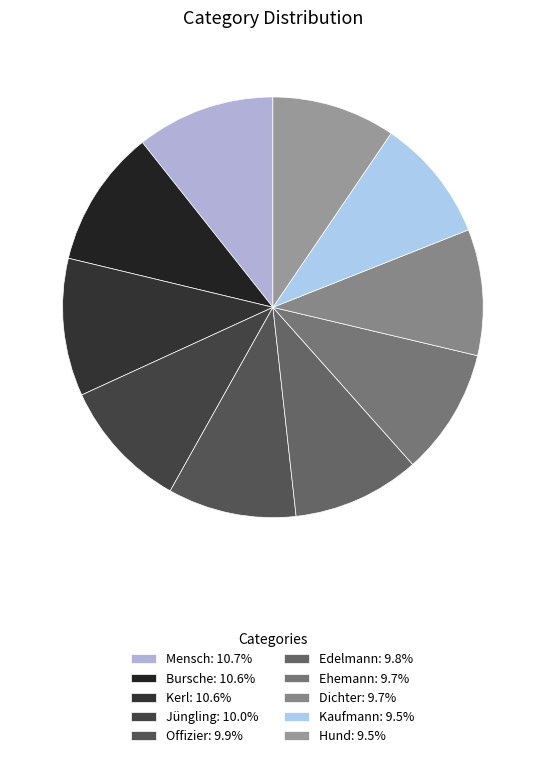

How many slices are in this pie chart?

10